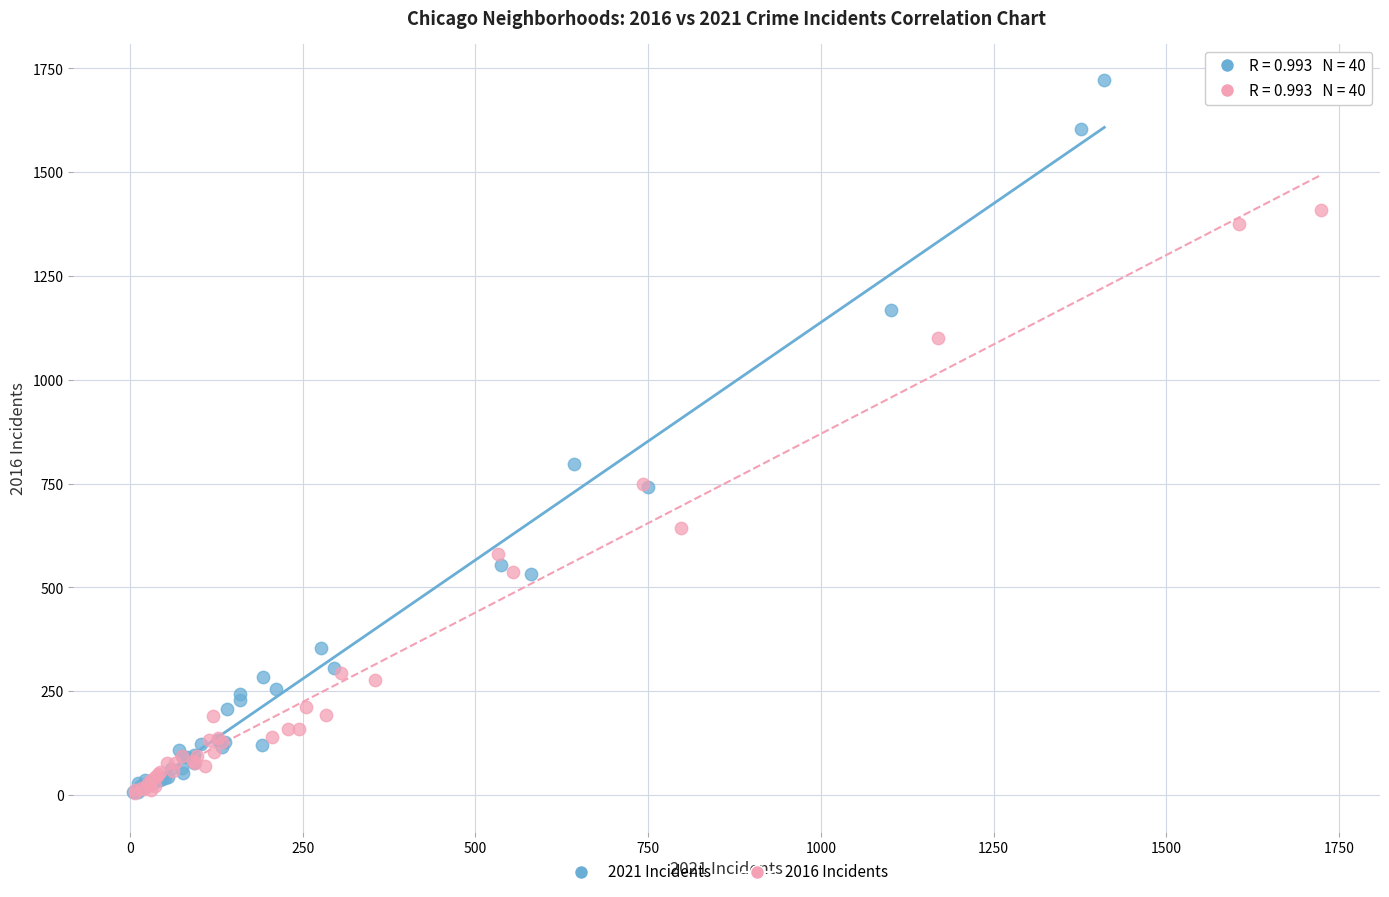

What are all the series names shown in the legend?

2021 Incidents, 2016 Incidents